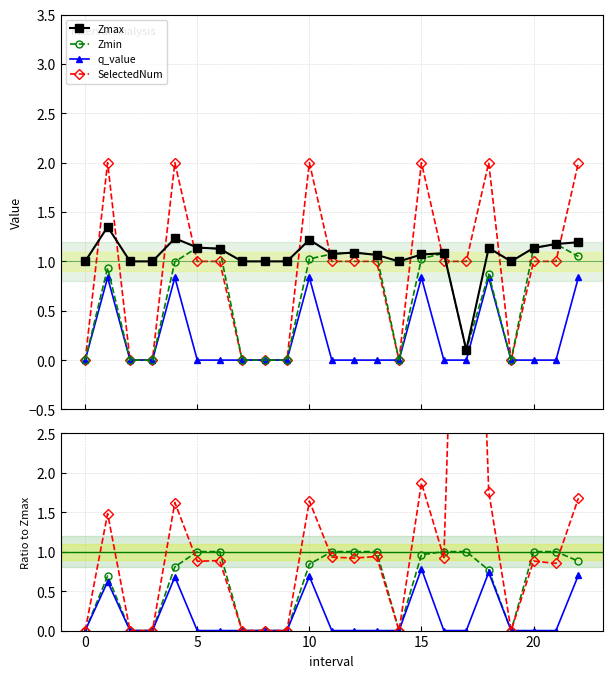

What is the label of the 20th point from the left?

19